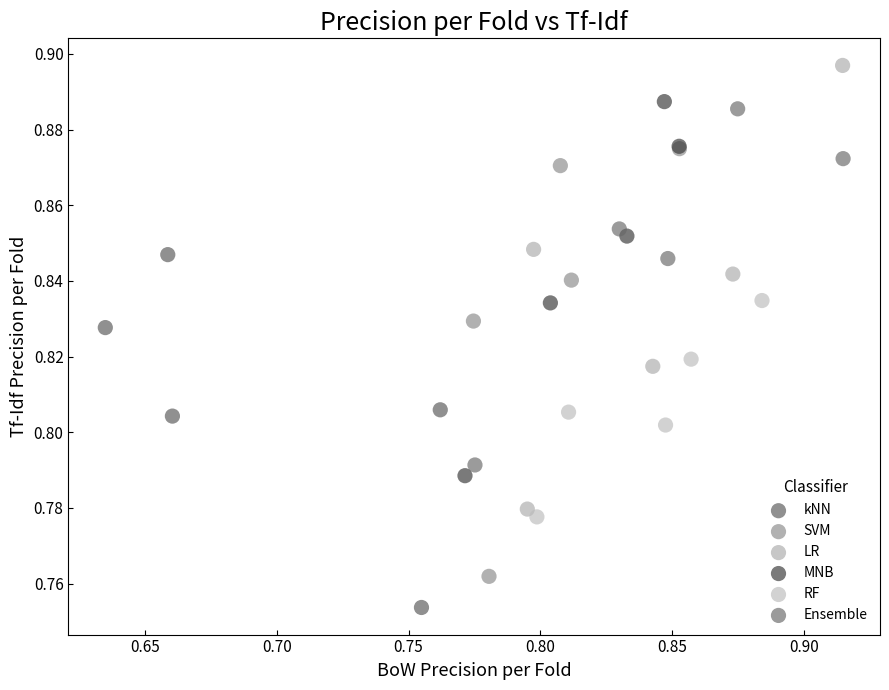

Which series contains the lowest Y value?

kNN